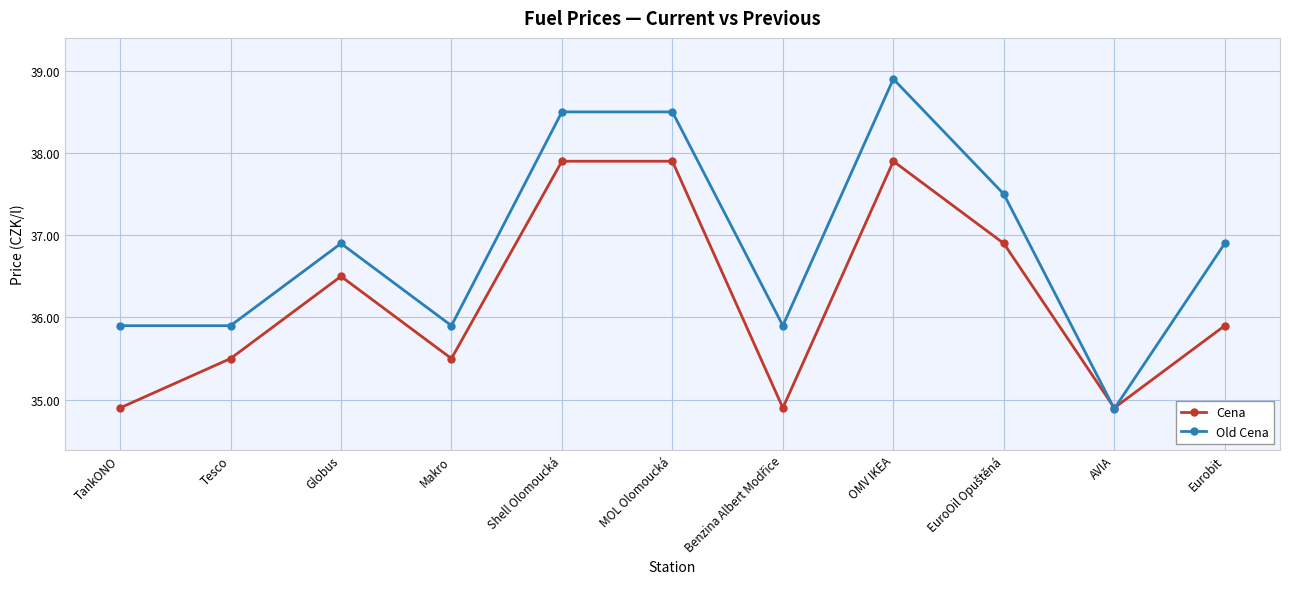

What is the value of the Old Cena point at the 4th from the left?

35.9